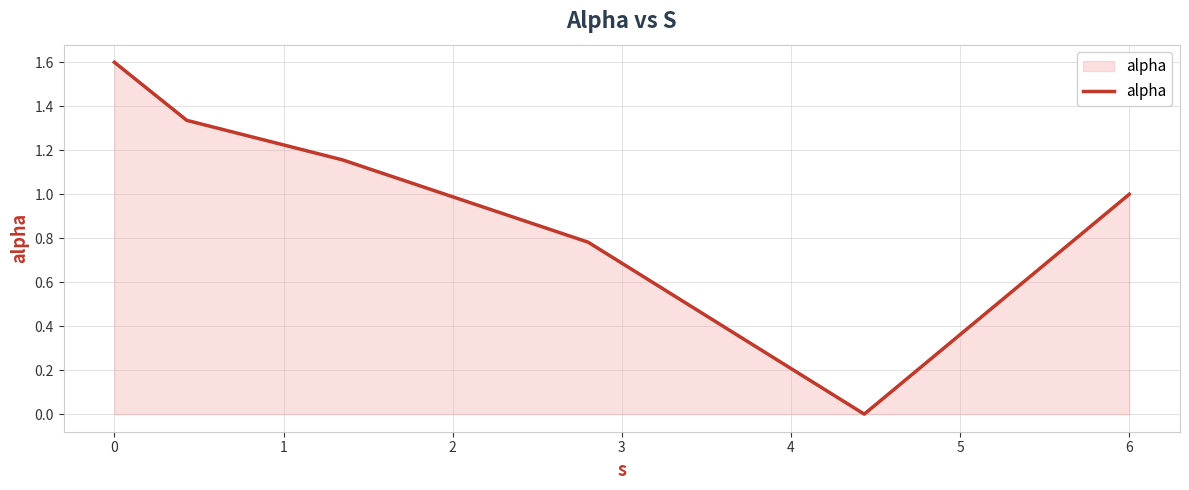

What is the maximum value shown in the chart?

1.6